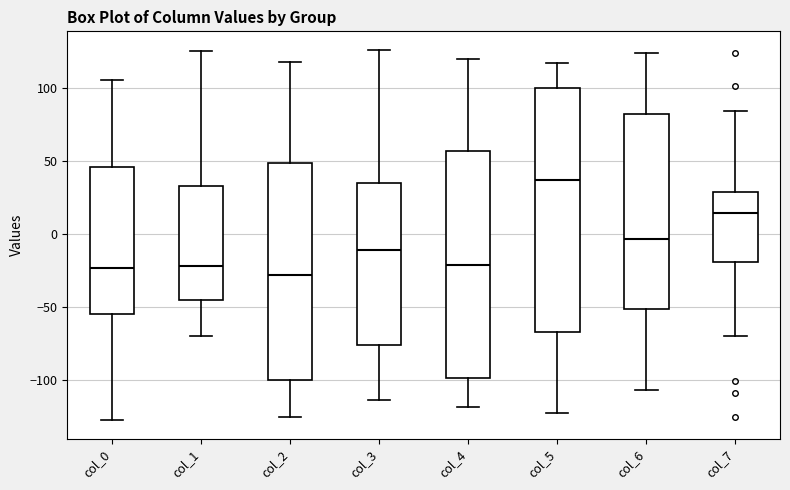

Reading left to right, read every box against the y-axis: the position of its median line, the range the box covers, and the ends of its whiskers. The values are not printed on the chart, so give them approximately, as read against the axis.

col_0: median -25, box -55 to 45, whiskers -130 to 105
col_1: median -20, box -45 to 35, whiskers -70 to 125
col_2: median -30, box -100 to 50, whiskers -125 to 120
col_3: median -10, box -75 to 35, whiskers -115 to 125
col_4: median -20, box -100 to 55, whiskers -120 to 120
col_5: median 35, box -65 to 100, whiskers -125 to 115
col_6: median -5, box -50 to 80, whiskers -105 to 125
col_7: median 15, box -20 to 30, whiskers -70 to 85